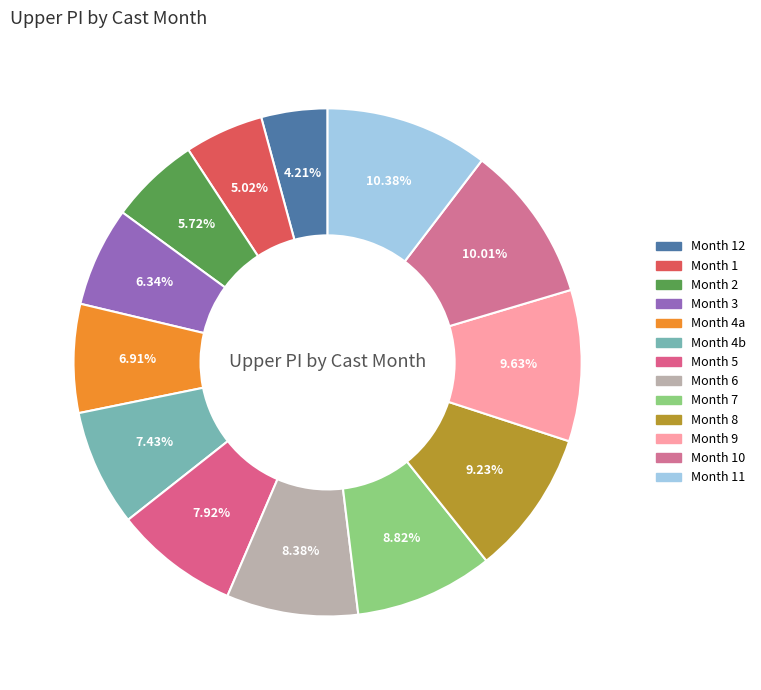

Which category has the smallest portion of the pie?

12